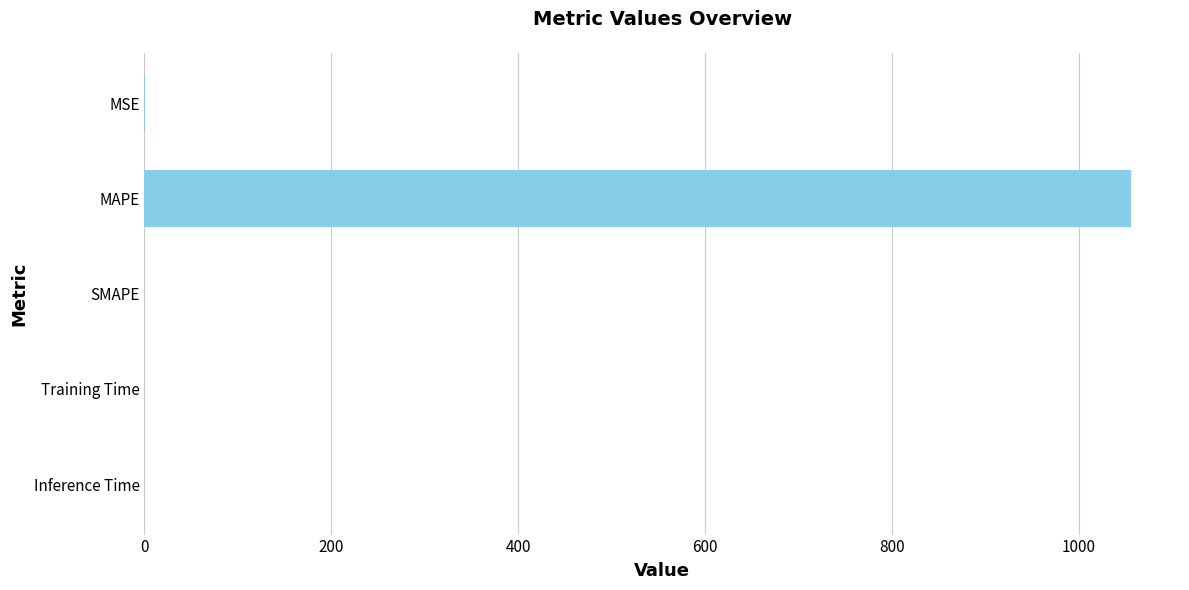

What is the maximum value shown in the chart?

1055.5